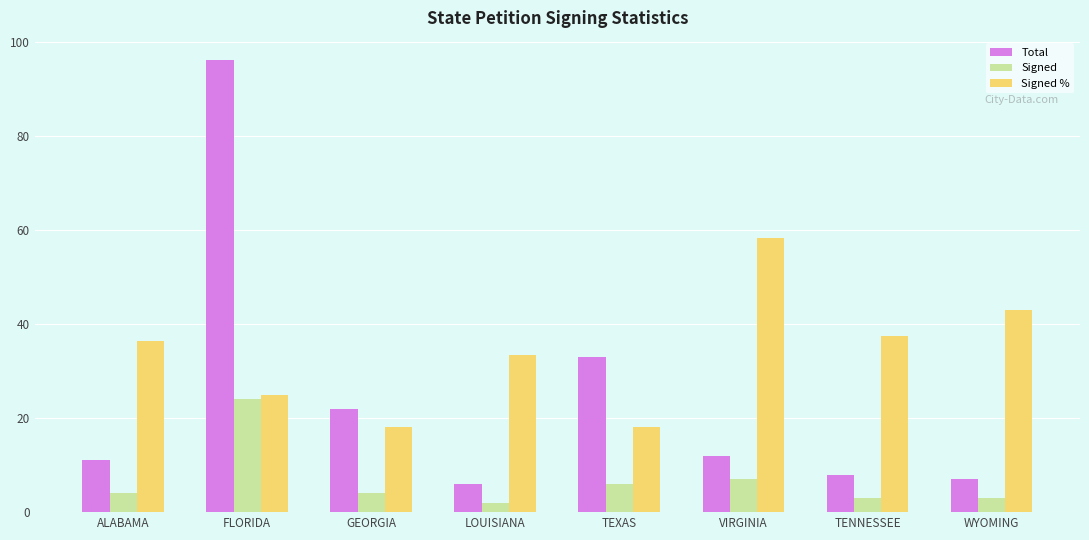

Which series has the widest spread of values?

Total